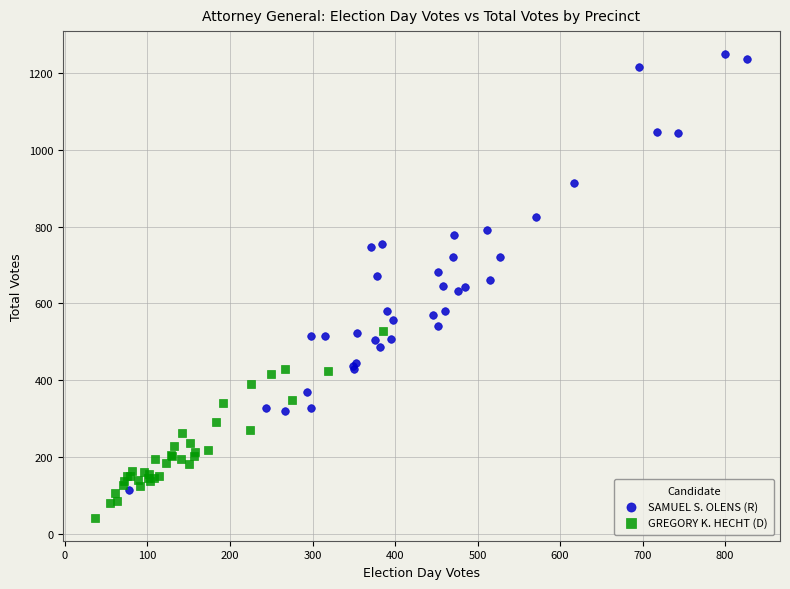

Which series has the largest Y range (max minus min)?

SAMUEL S. OLENS (R)